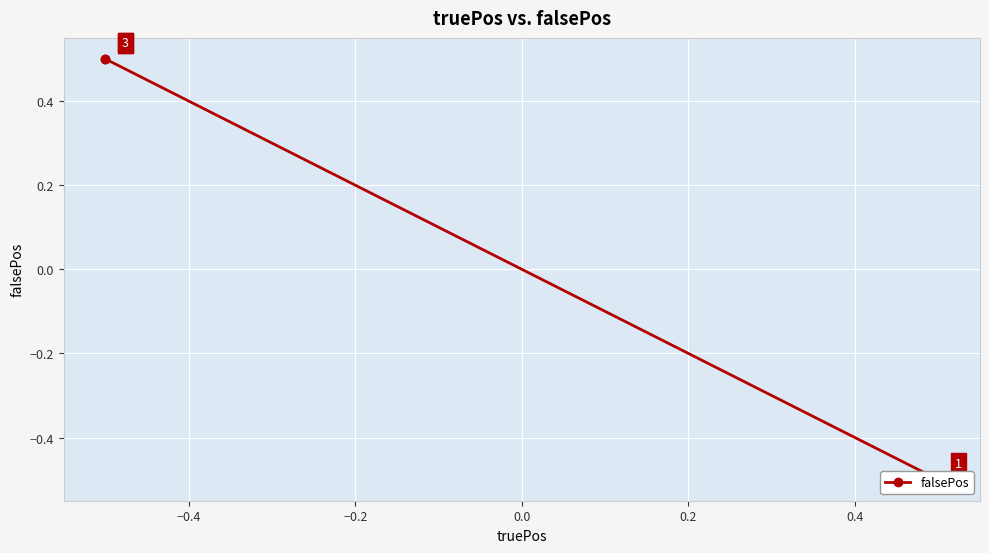

The value at −0.2 is 0.1. True or false?

False